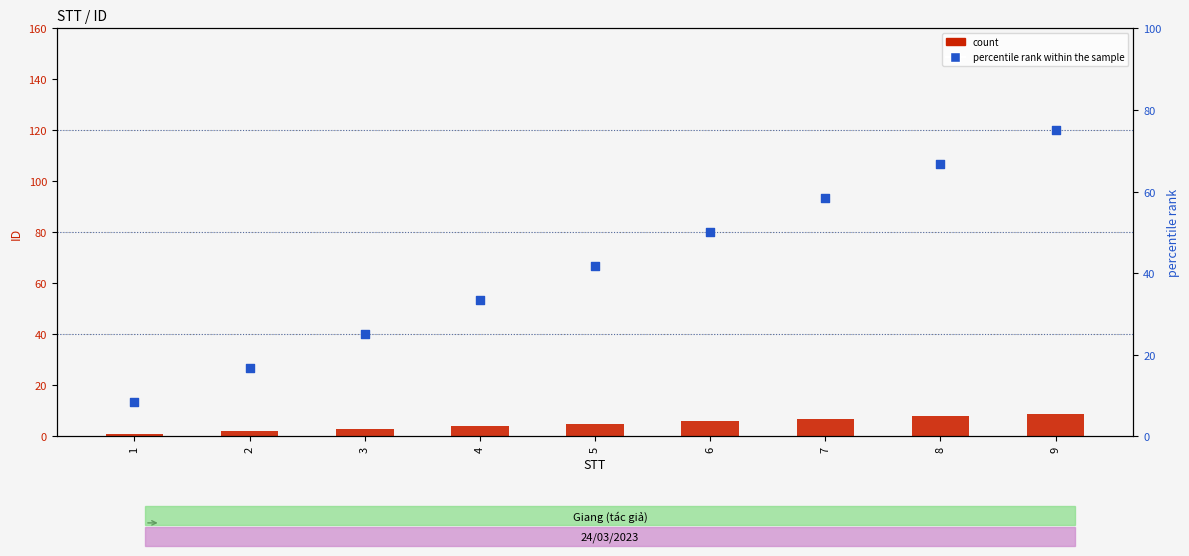

Which series reaches the maximum Y coordinate?

percentile rank within the sample